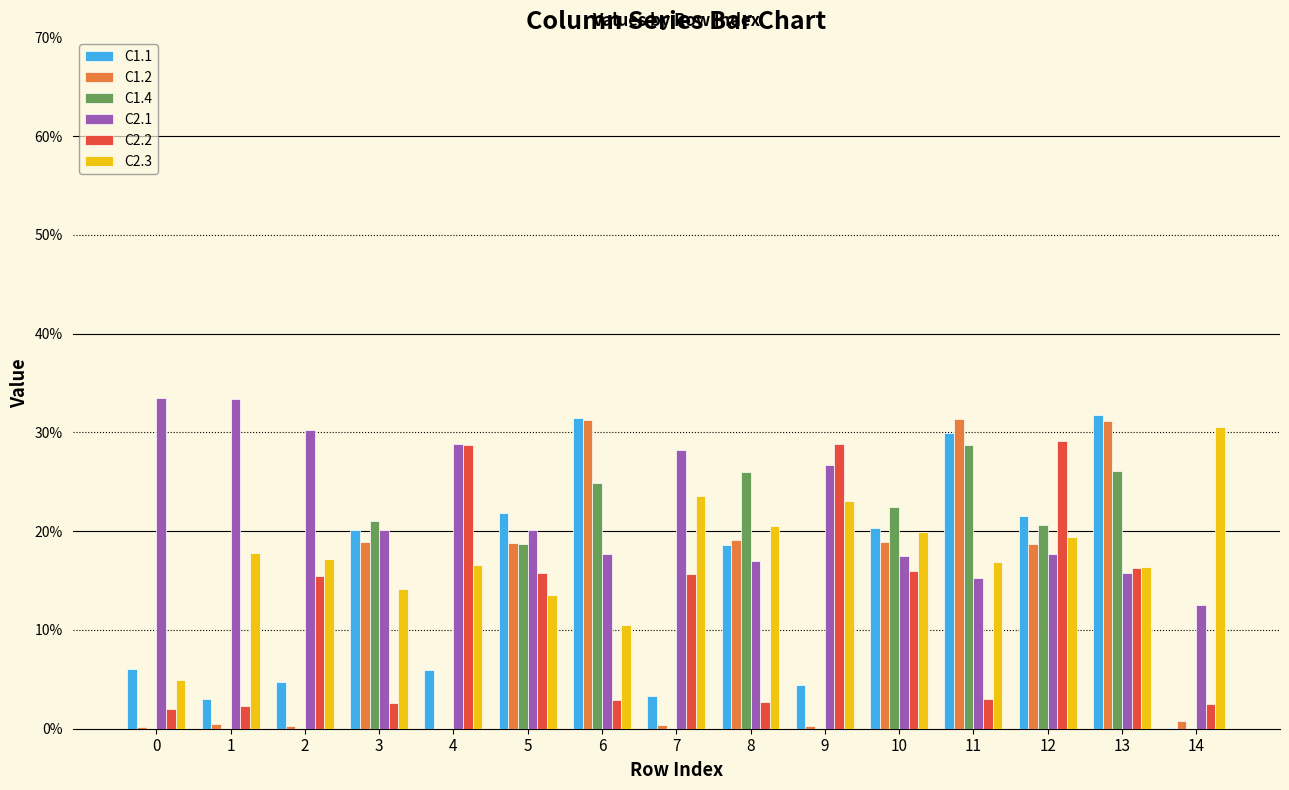

What are all the series names shown in the legend?

C1.1, C1.2, C1.4, C2.1, C2.2, C2.3